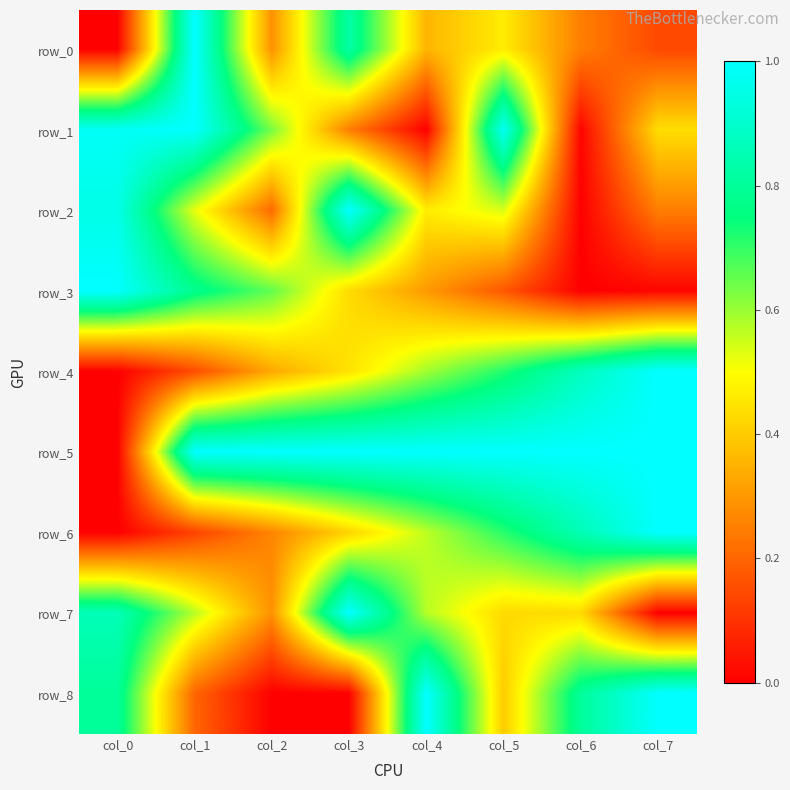

Is it true that row_6 equals 0.4 at col_3?

True